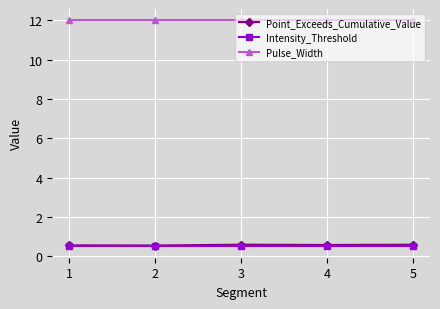

What is the value of the Pulse_Width point at the 1st from the left?

12.0